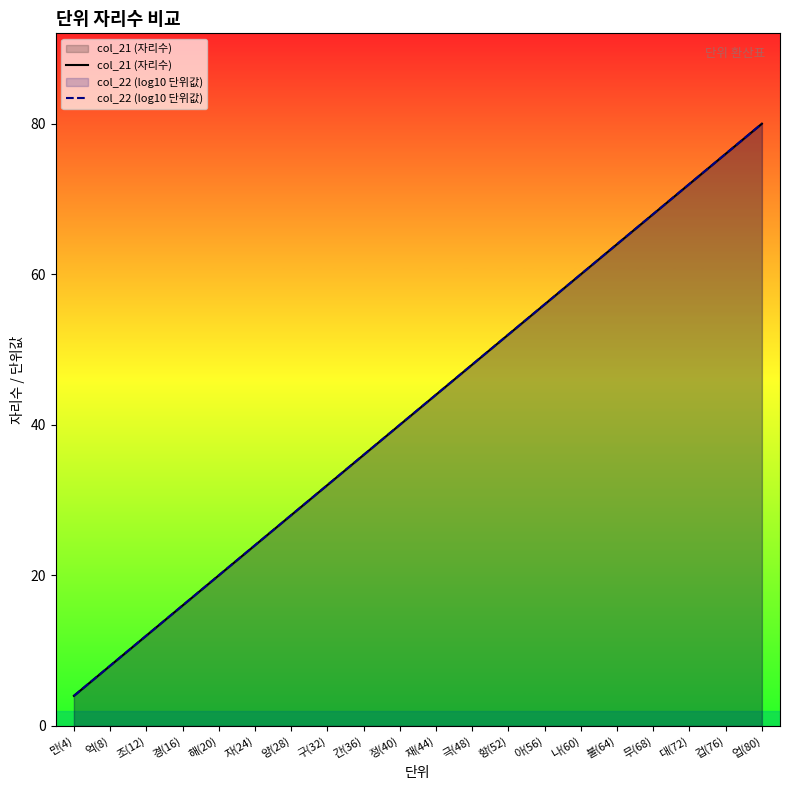

At how many categories does at least one series exceed 7?

19